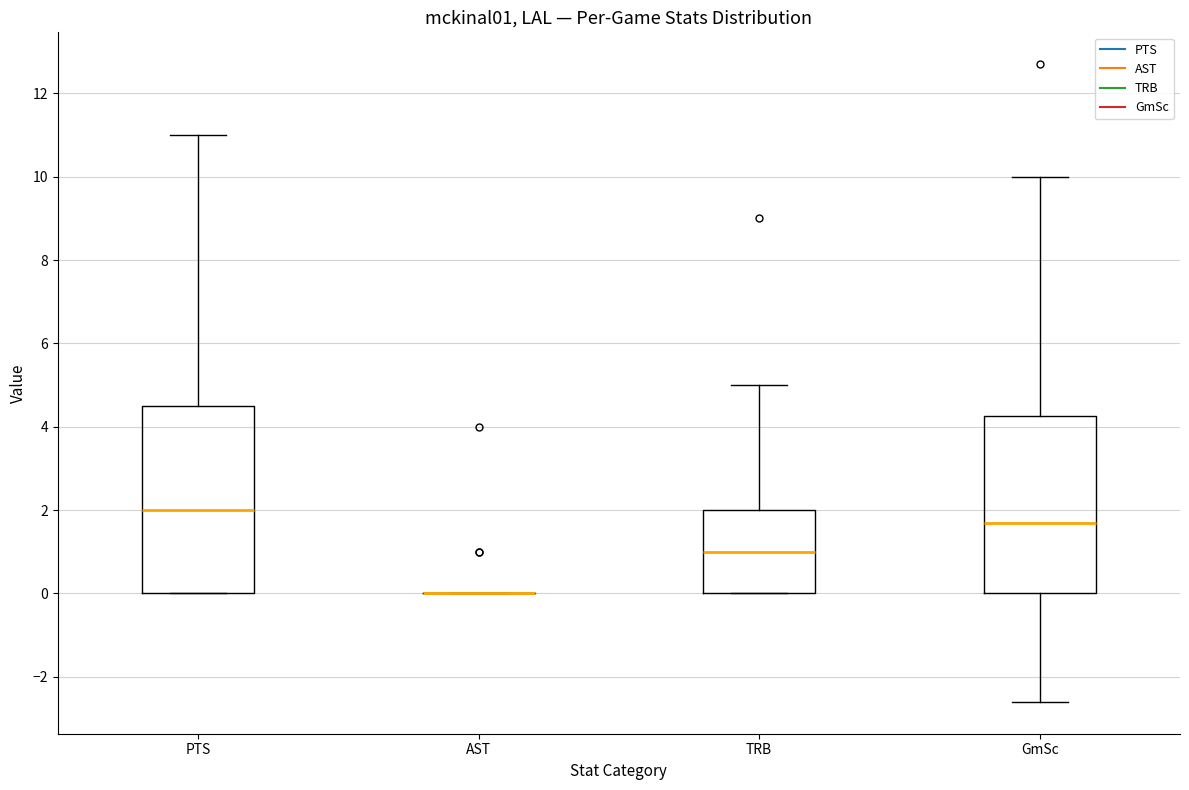

Where is the lower edge of the box for PTS on the y-axis? The values are not printed on the chart, so give them approximately, as read against the axis.

0.0